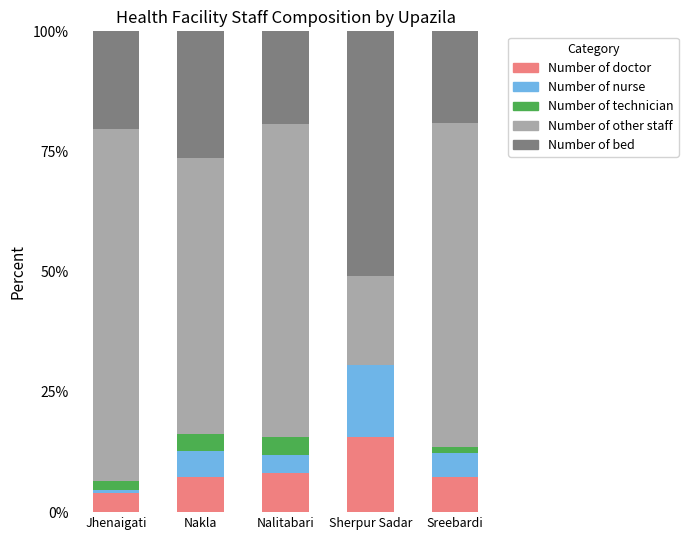

Reading left to right, transcribe the values for Number of doctor.

Jhenaigati=3.9	Nakla=7.4	Nalitabari=8.1	Sherpur Sadar=15.5	Sreebardi=7.4